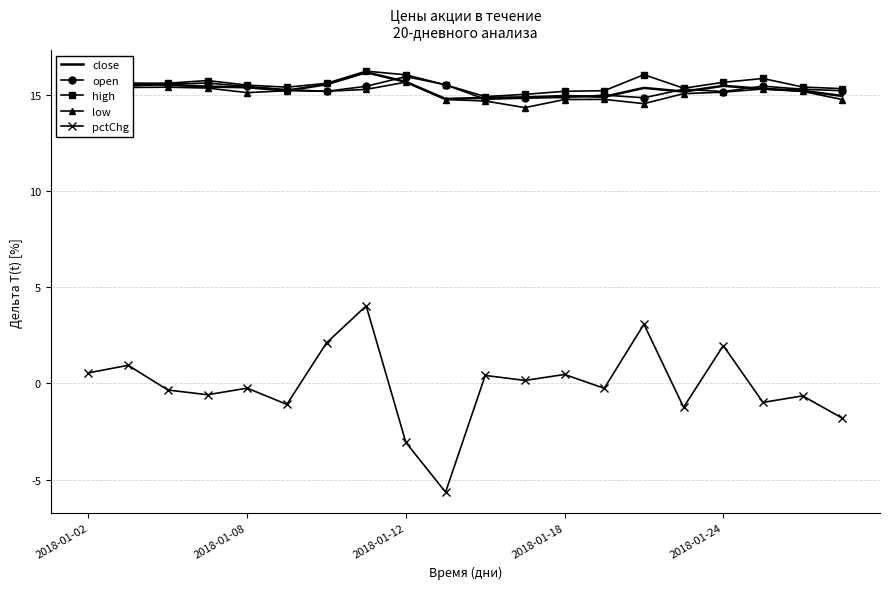

What is the maximum value for pctChg?

4.0